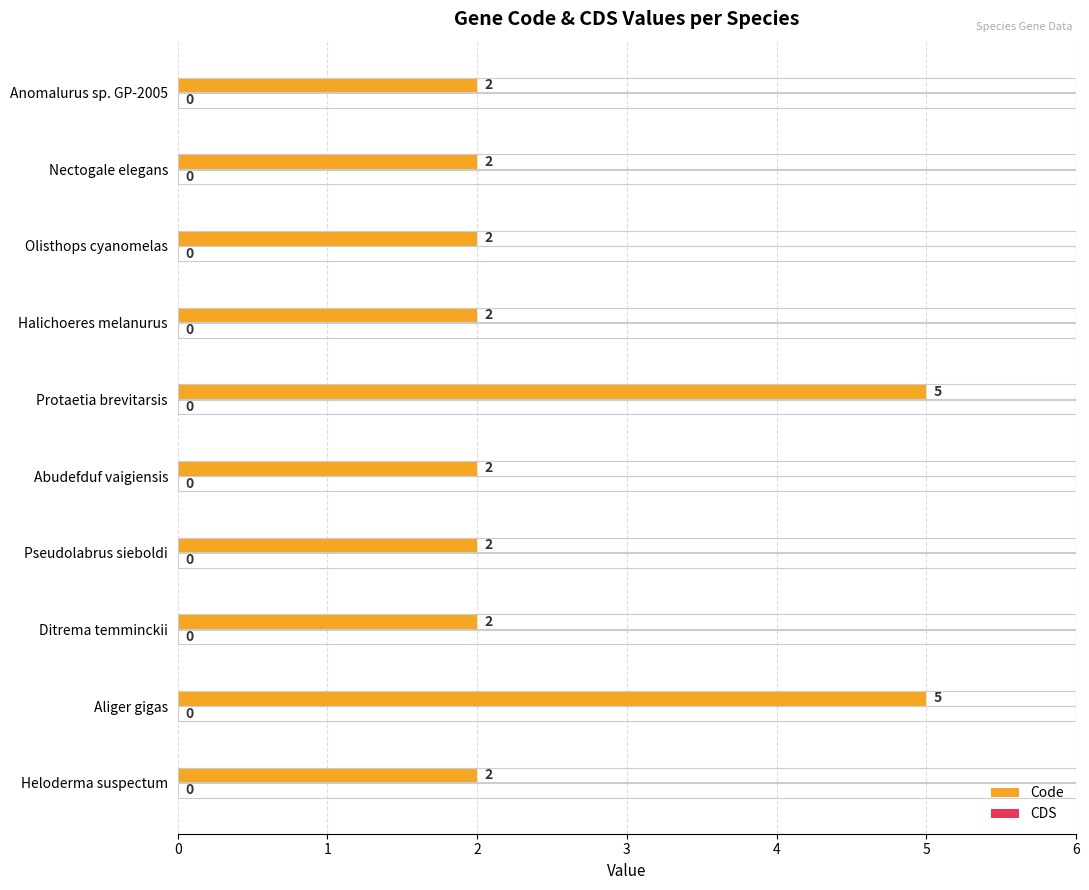

True or false: the data shows 0 at Ditrema temminckii.

False